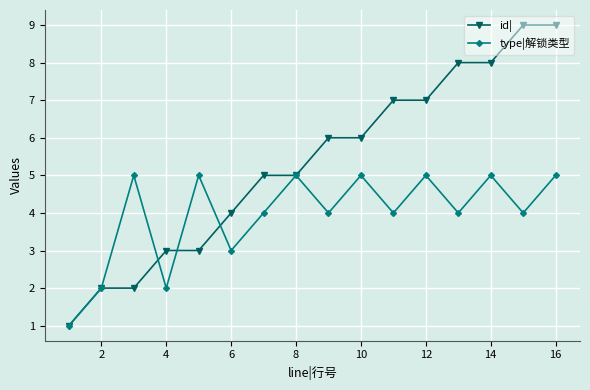

What is the maximum value shown in the chart?

9